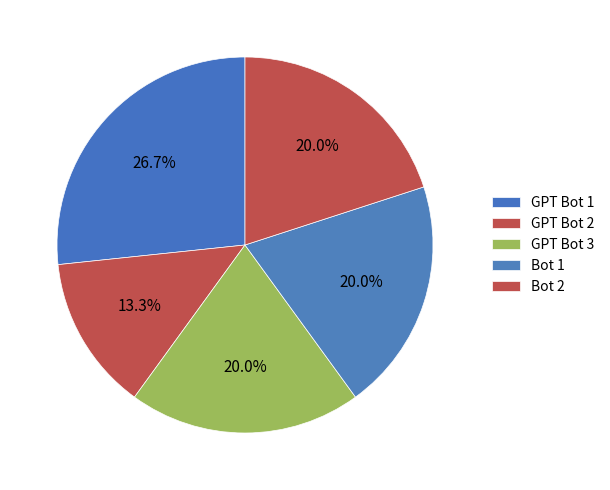

To the nearest percent, what percentage of the pie is Bot 2?

20%